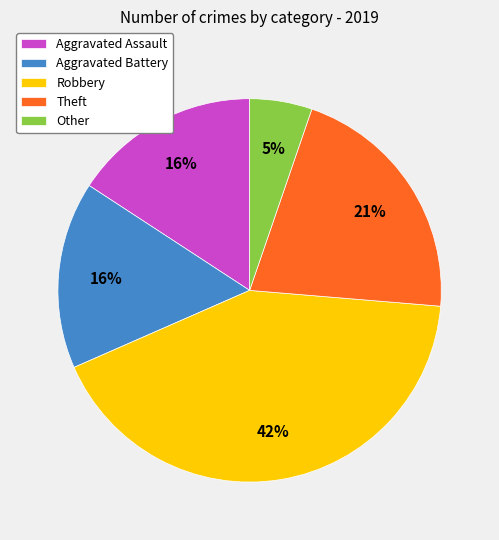

What is the smallest slice in the pie chart?

Other